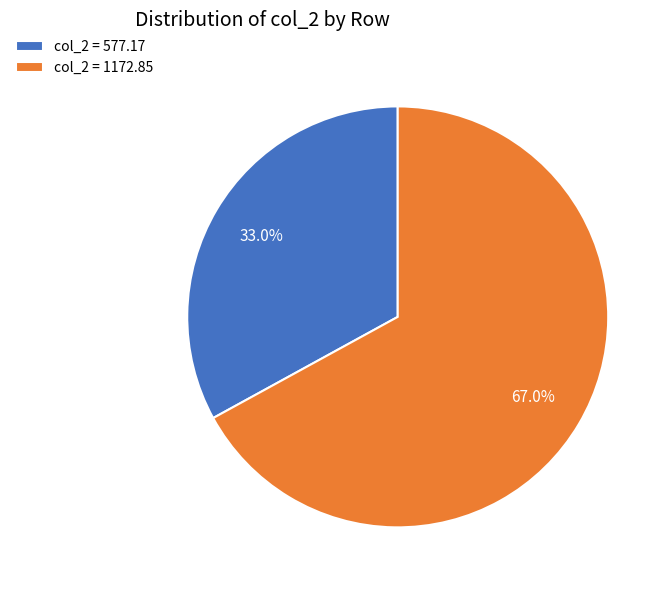

What percentage is NOT represented by col_2 = 577.17?

67.0%